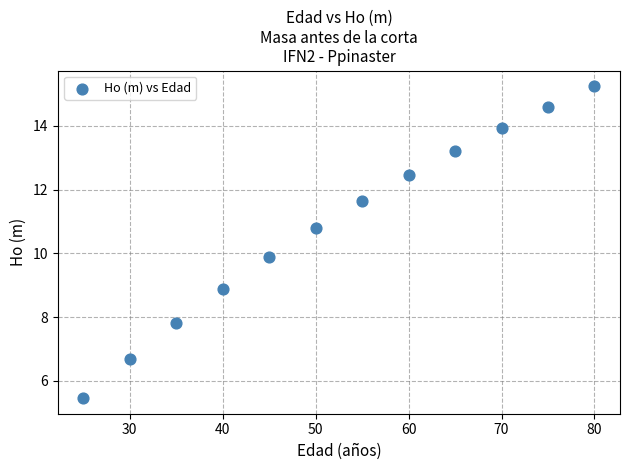

What is the range of Y values (max minus min)?

9.8